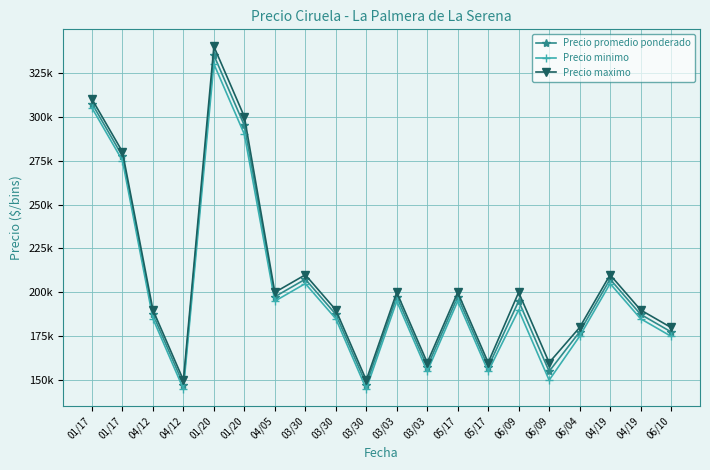

True or false: Precio promedio ponderado and Precio minimo intersect in this chart.

False